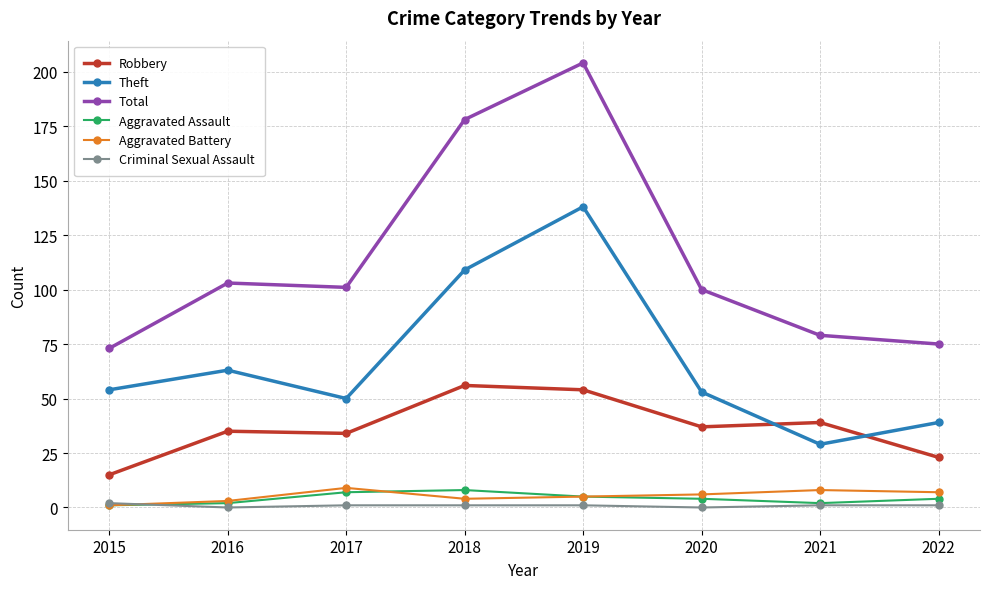

True or false: Total has a value of 178 at 2017.

False